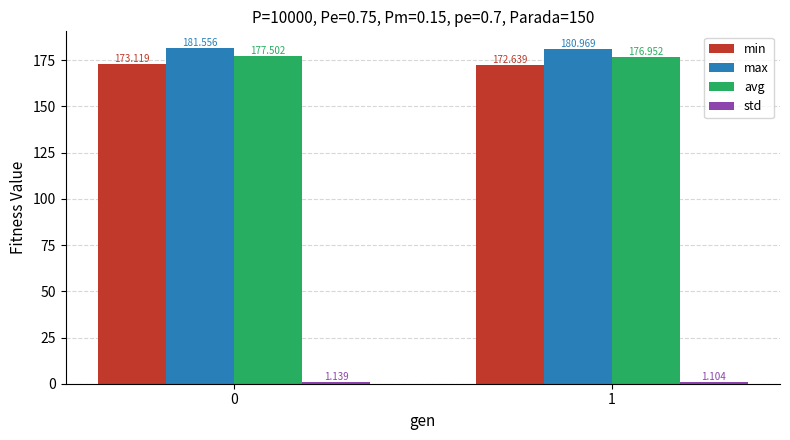

Between 0 and 1, which series saw the biggest shift?

max